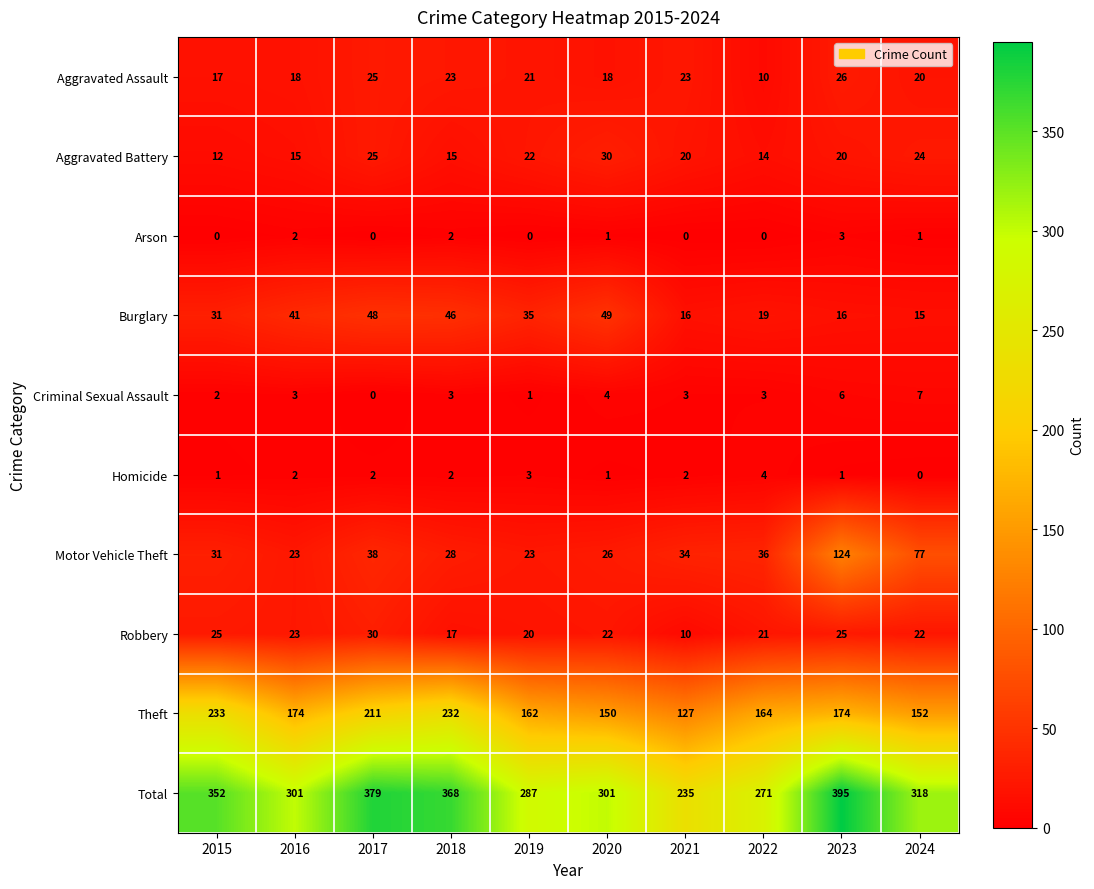

At which category does the chart reach its peak across all series?

2023